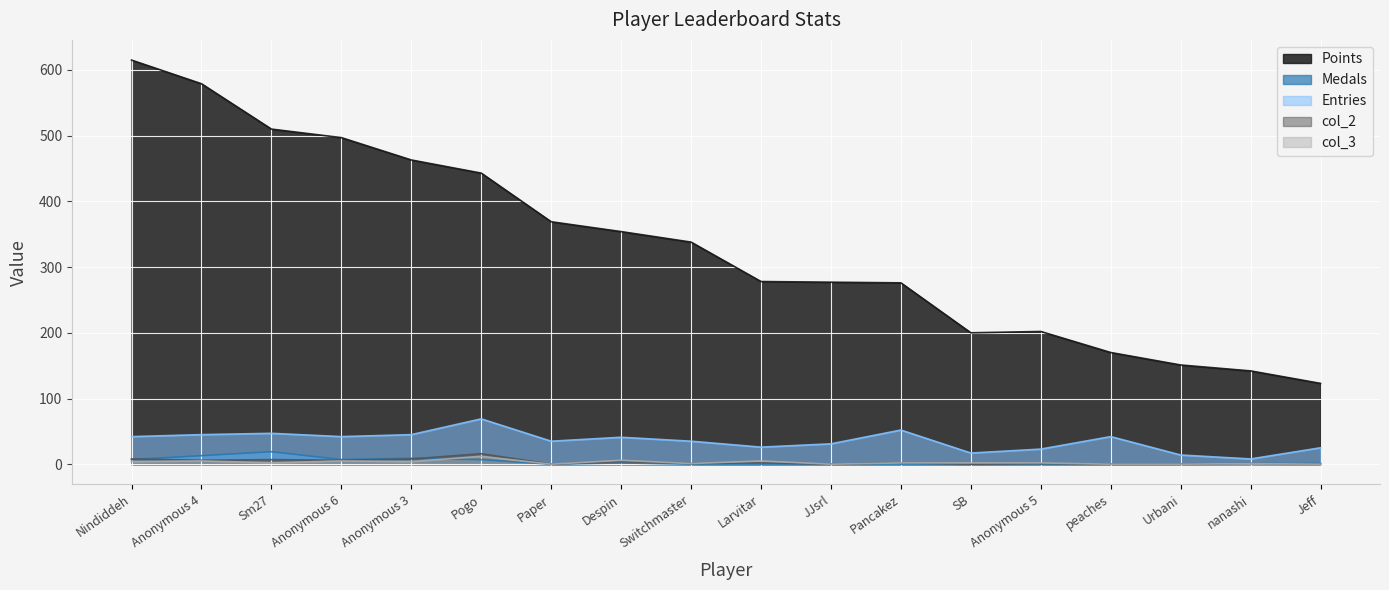

At which category does Entries reach its first local valley?

Anonymous 6